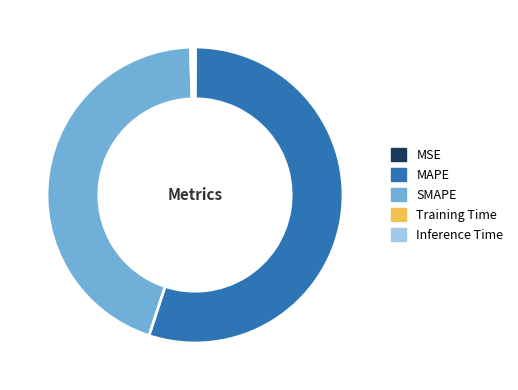

True or false: MAPE accounts for 55% of the total.

True